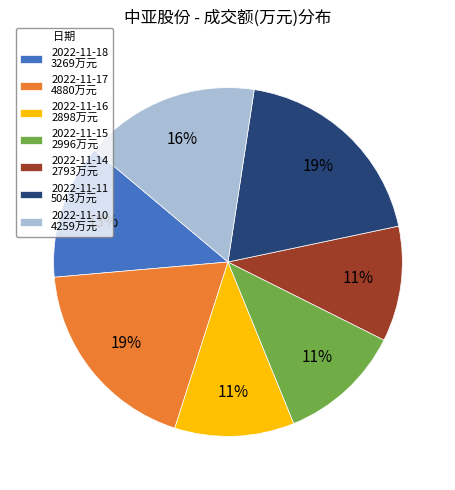

To the nearest percent, what percentage of the pie is 2022-11-14?

11%